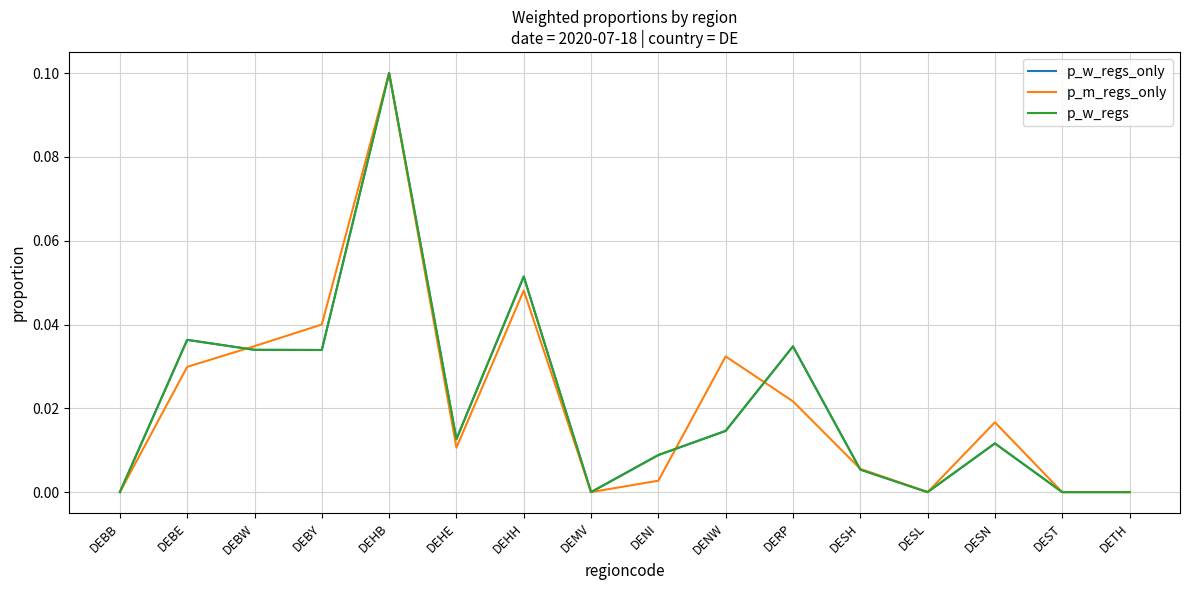

The value of p_w_regs at DESH is 0.0. True or false?

True